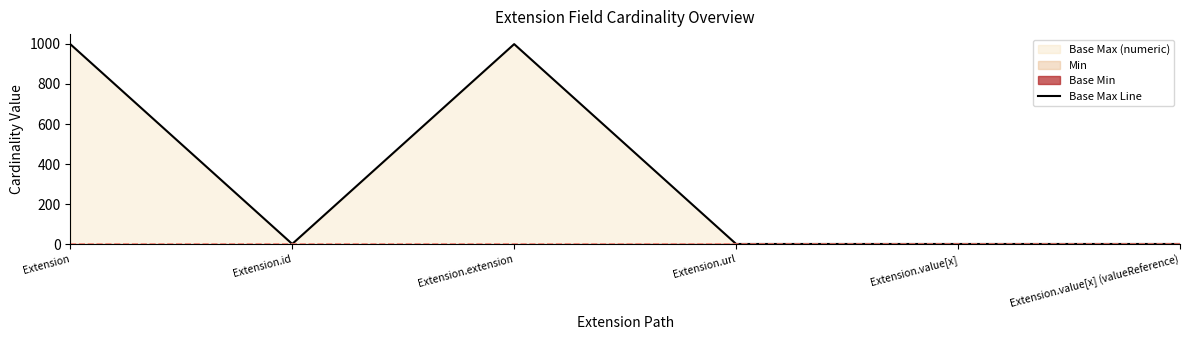

The Base Max Line series shows 999 at Extension.extension. True or false?

True